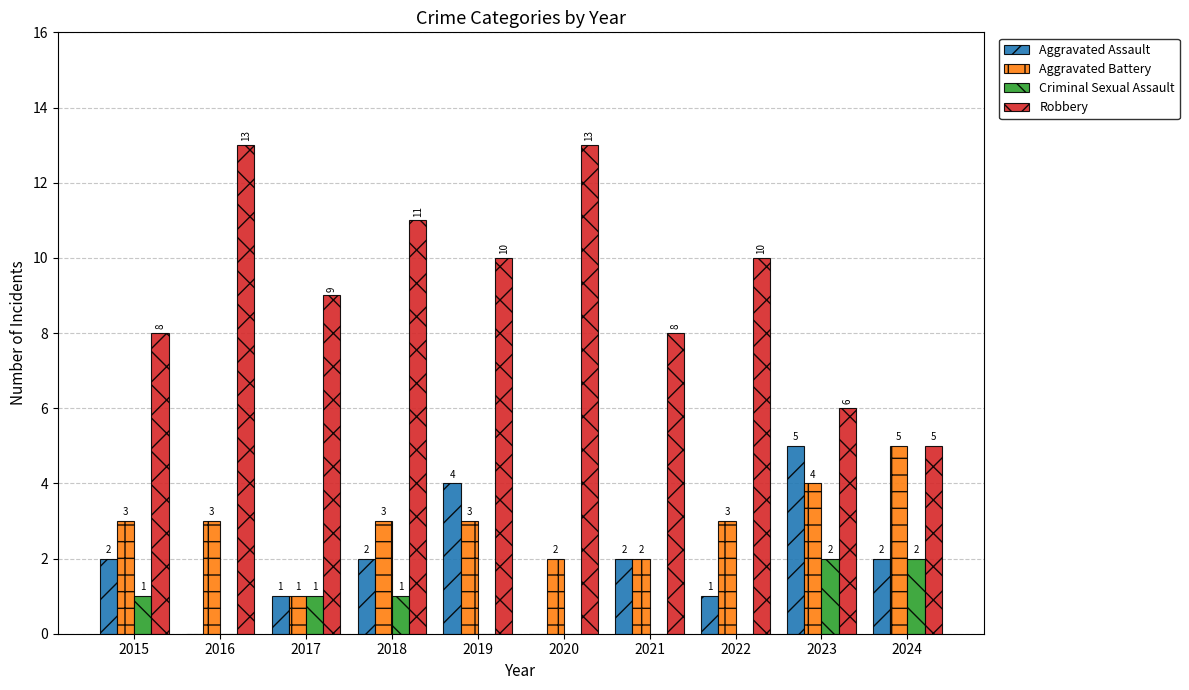

What is the total value across all series at 2016?

16